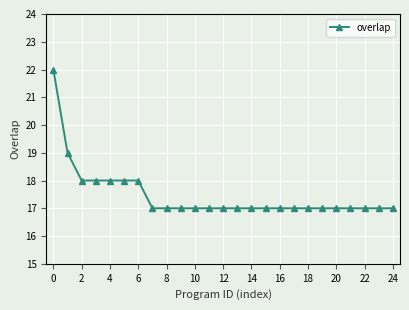

What is the minimum value shown in the chart?

17